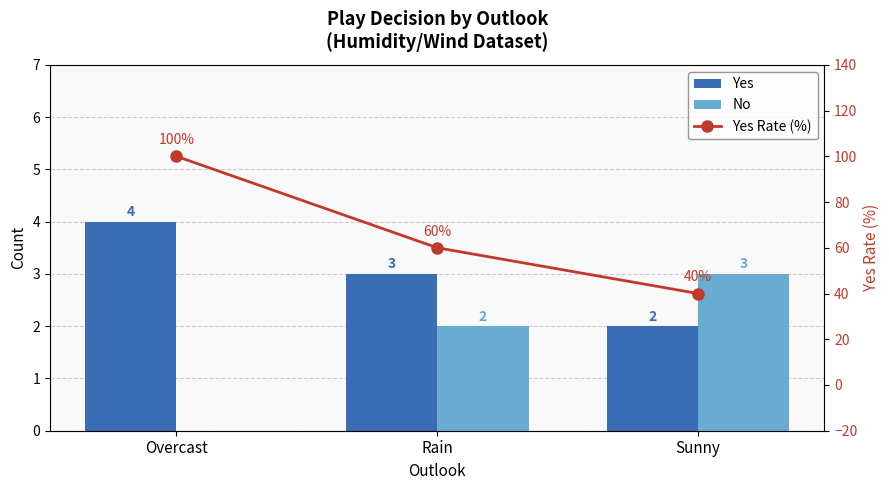

Rank the series at Sunny from lowest to highest value.

Yes, No, Yes Rate (%)